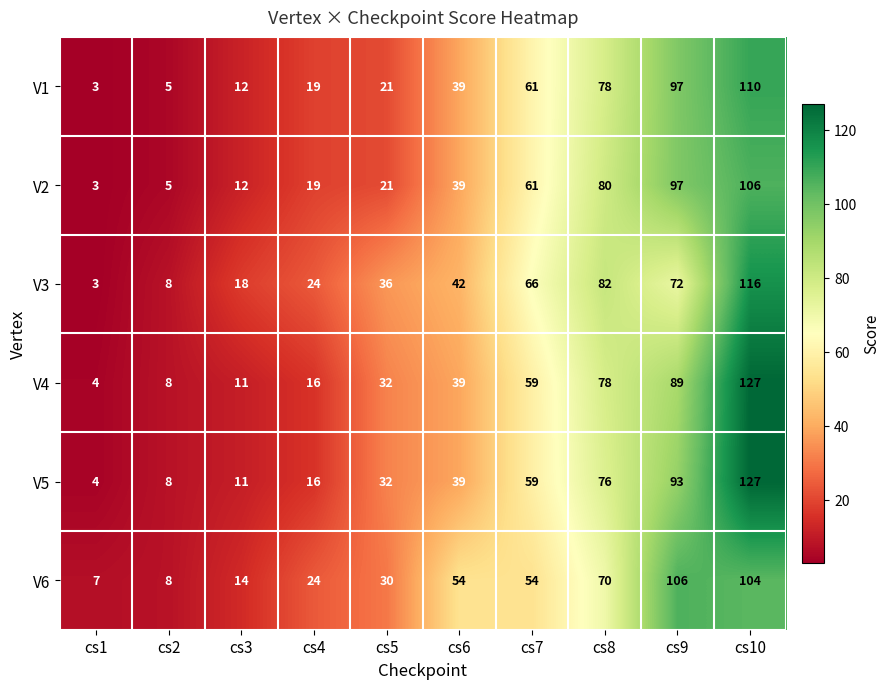

Is it true that V2 equals 80 at cs8?

True